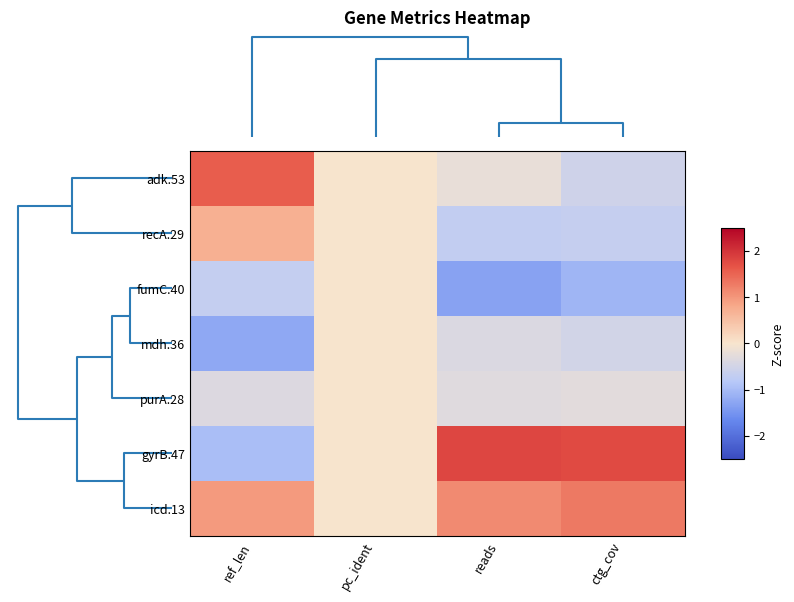

Which series has the largest range (max minus min)?

gyrB.47